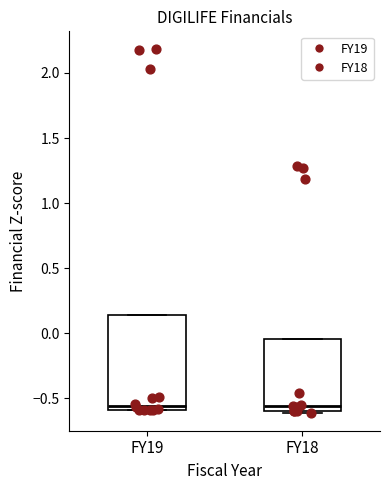

Which box is the tallest, from its lower edge to its upper edge?

FY19